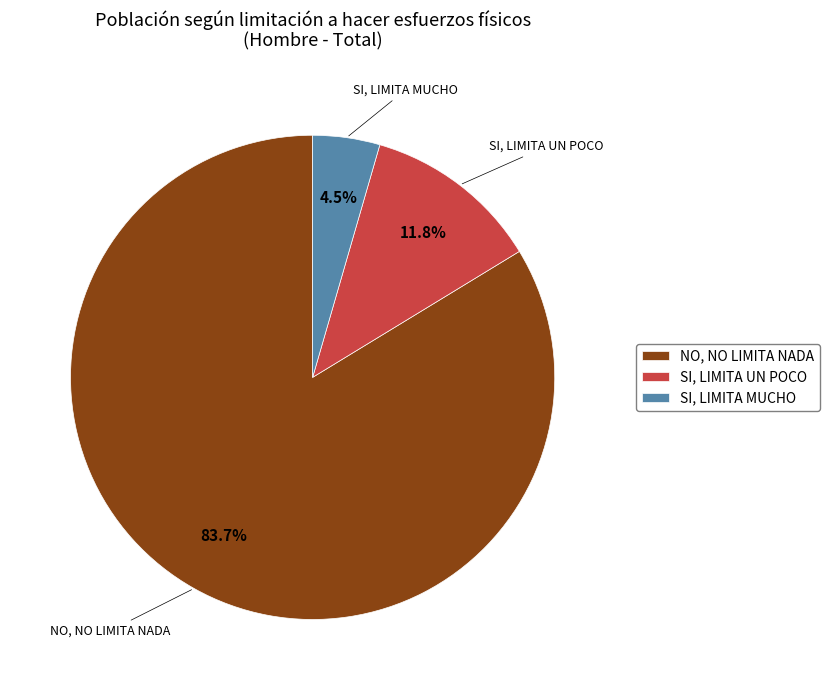

Is it true that NO, NO LIMITA NADA is 98% of the pie?

False